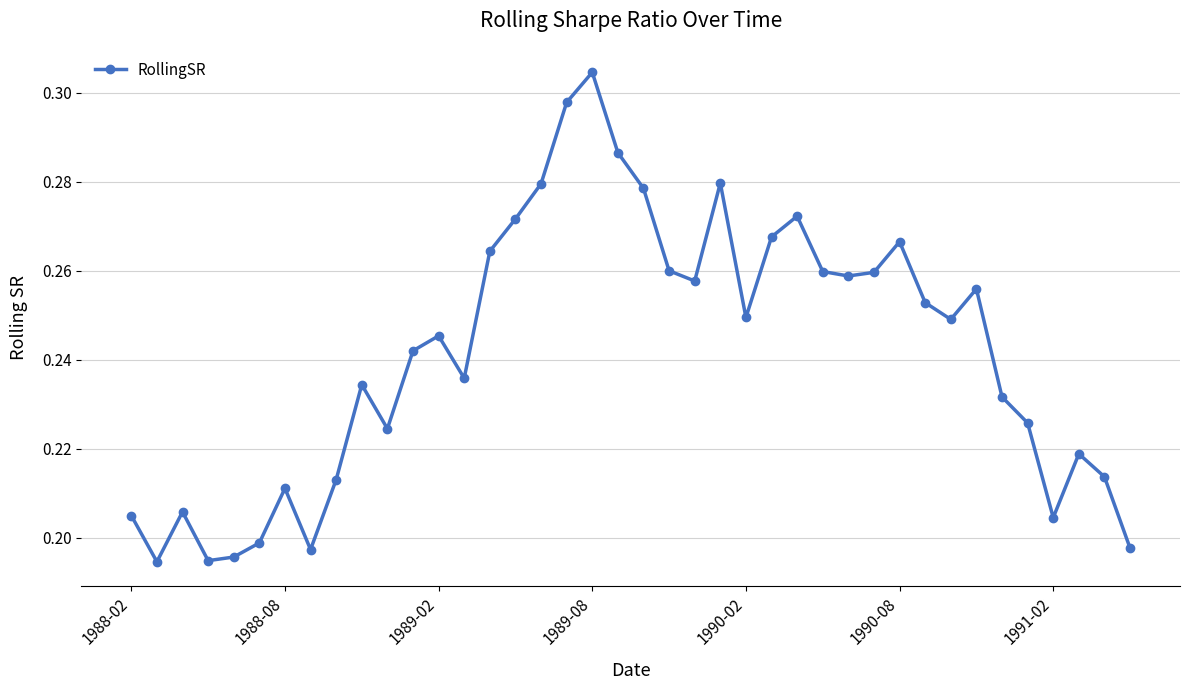

What is the sum of all values?

9.7